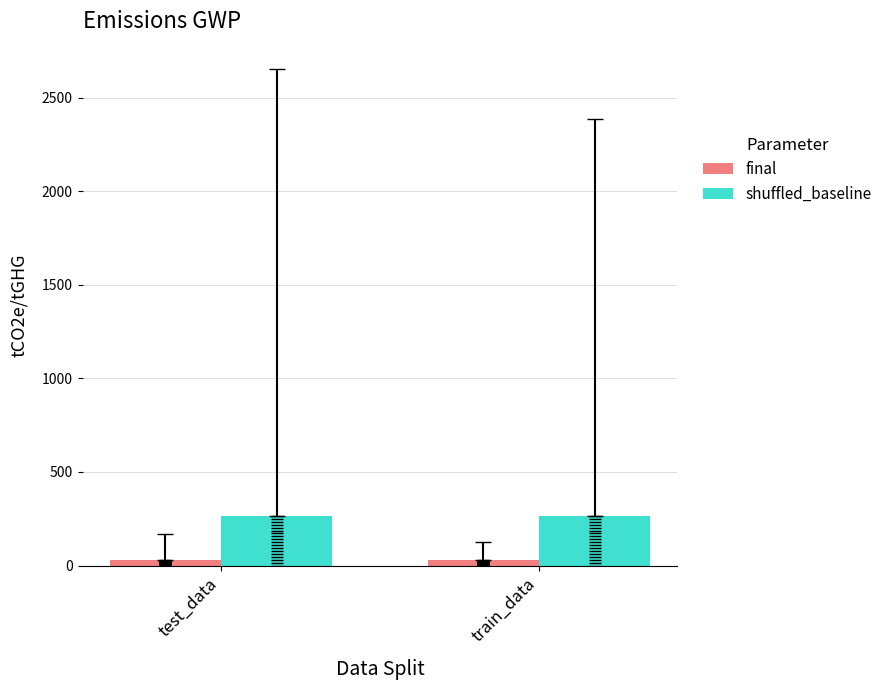

At how many categories does at least one series exceed 198?

2